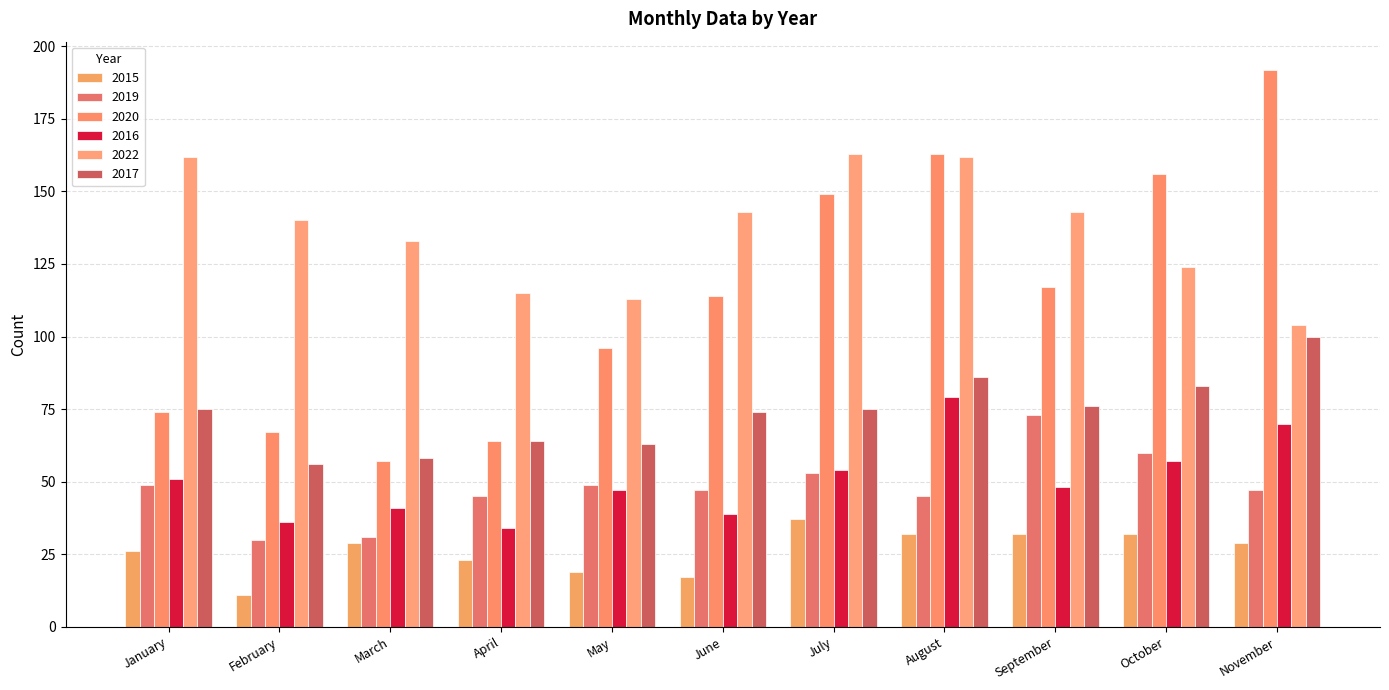

Reading left to right, what are all the values shown in this chart?

2015: January=26	February=11	March=29	April=23	May=19	June=17	July=37	August=32	September=32	October=32	November=29
2019: January=49	February=30	March=31	April=45	May=49	June=47	July=53	August=45	September=73	October=60	November=47
2020: January=74	February=67	March=57	April=64	May=96	June=114	July=149	August=163	September=117	October=156	November=192
2016: January=51	February=36	March=41	April=34	May=47	June=39	July=54	August=79	September=48	October=57	November=70
2022: January=162	February=140	March=133	April=115	May=113	June=143	July=163	August=162	September=143	October=124	November=104
2017: January=75	February=56	March=58	April=64	May=63	June=74	July=75	August=86	September=76	October=83	November=100